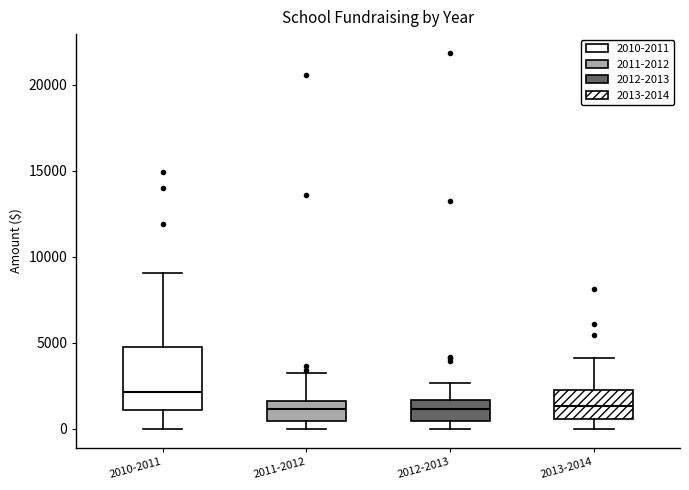

Where does the upper whisker of the box for 2012-2013 end on the y-axis? The values are not printed on the chart, so give them approximately, as read against the axis.

2500